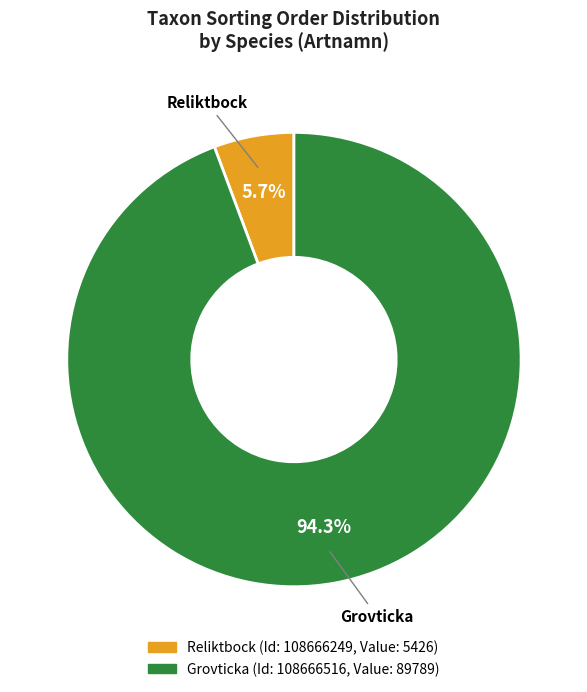

Is there a majority slice in this chart?

Yes